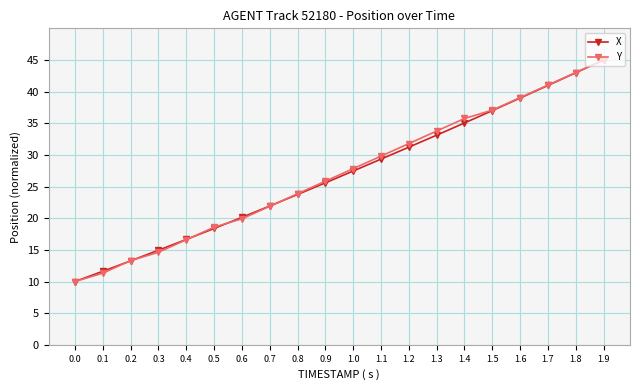

Rank the categories by X value from lowest to highest.

0.0, 0.1, 0.2, 0.3, 0.4, 0.5, 0.6, 0.7, 0.8, 0.9, 1.0, 1.1, 1.2, 1.3, 1.4, 1.5, 1.6, 1.7, 1.8, 1.9